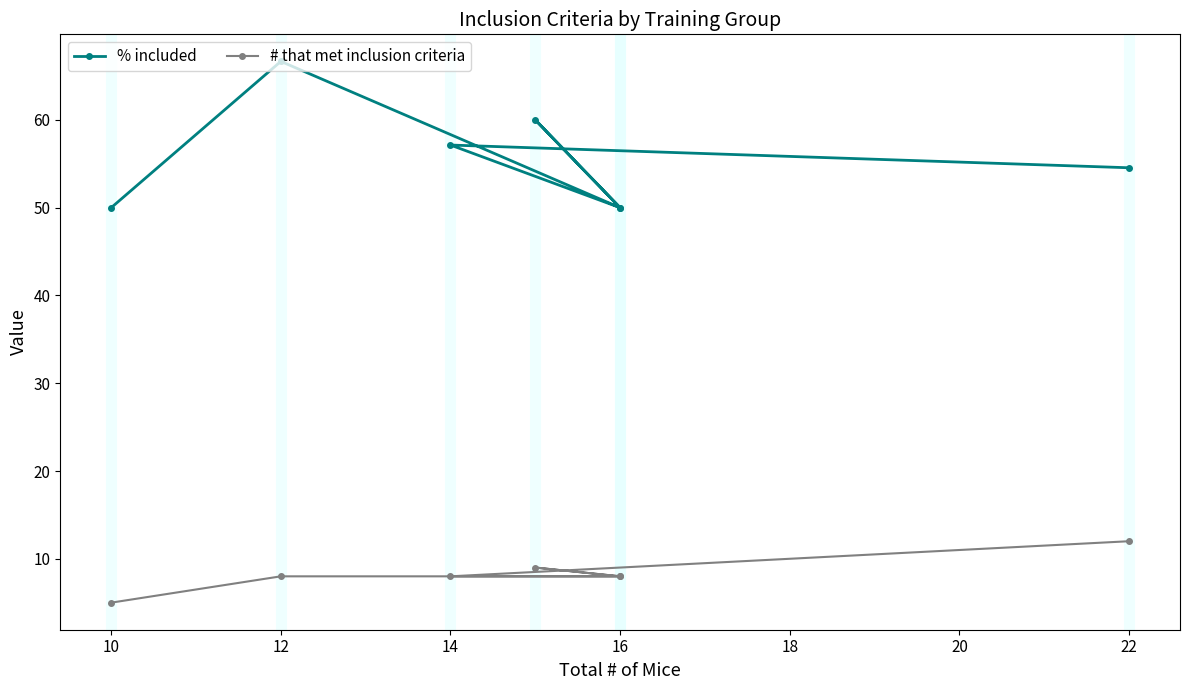

True or false: # that met inclusion criteria and % included cross at least once.

False